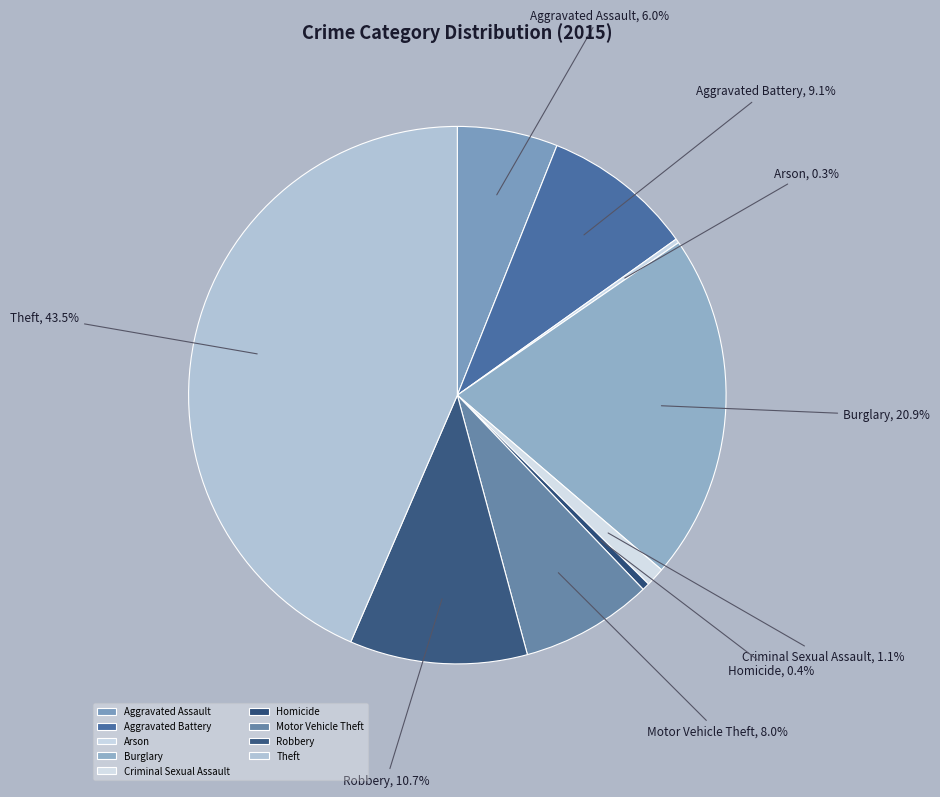

Which has a higher value, Burglary or Robbery?

Burglary